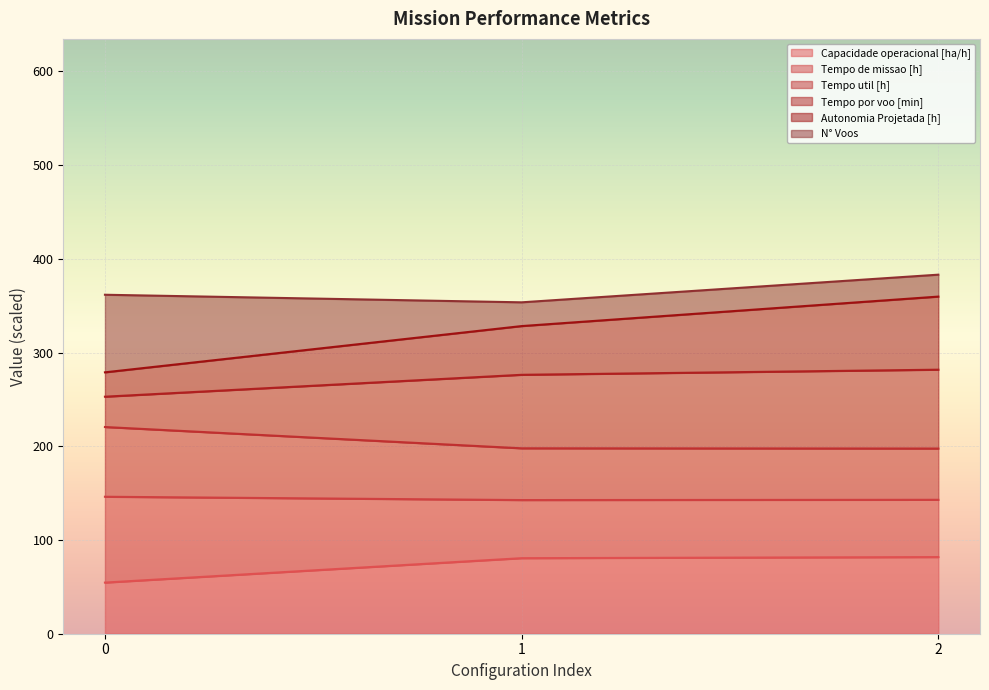

What is the total value across all series at 2?

383.2